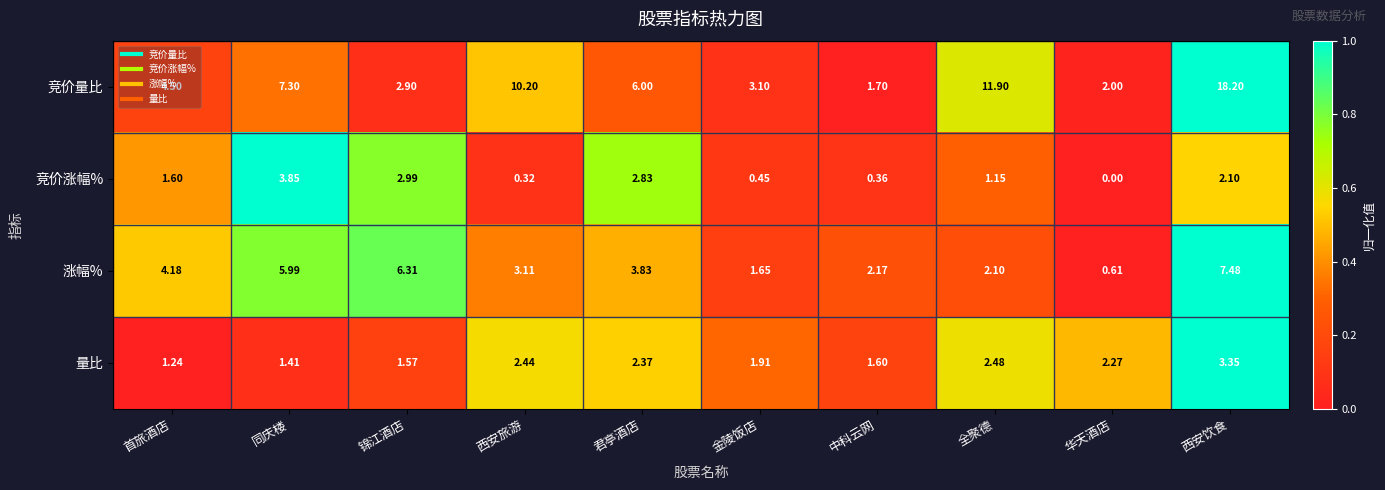

Which label corresponds to the largest value in the chart?

西安饮食